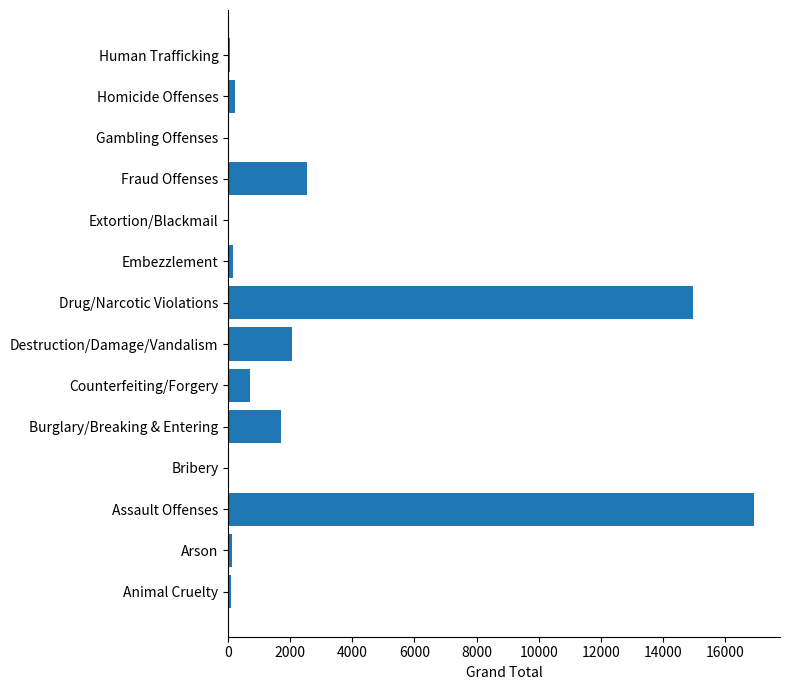

Is it true that the value at Counterfeiting/Forgery is 697?

True